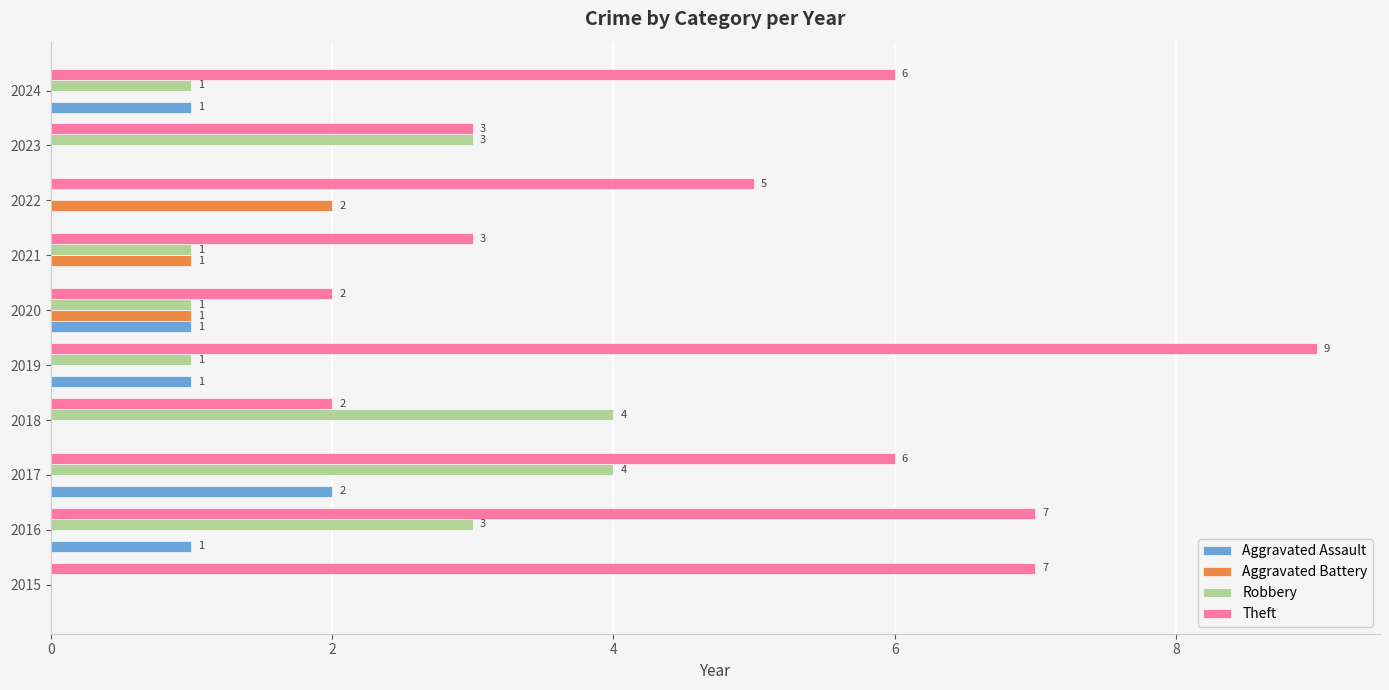

Which series changed the most between 2021 and 2022?

Theft